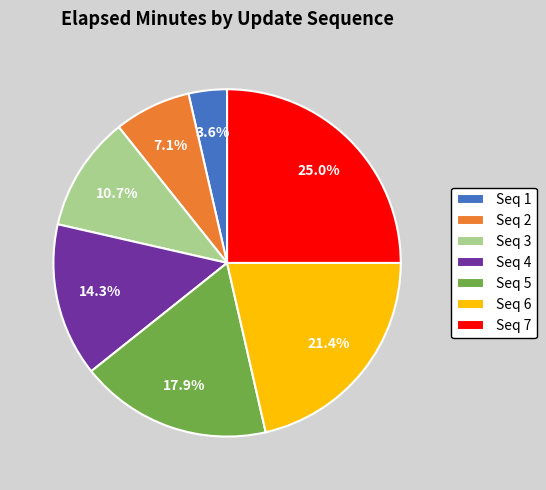

Approximately how many times larger is the value at Seq 2 compared to Seq 5?

0.4